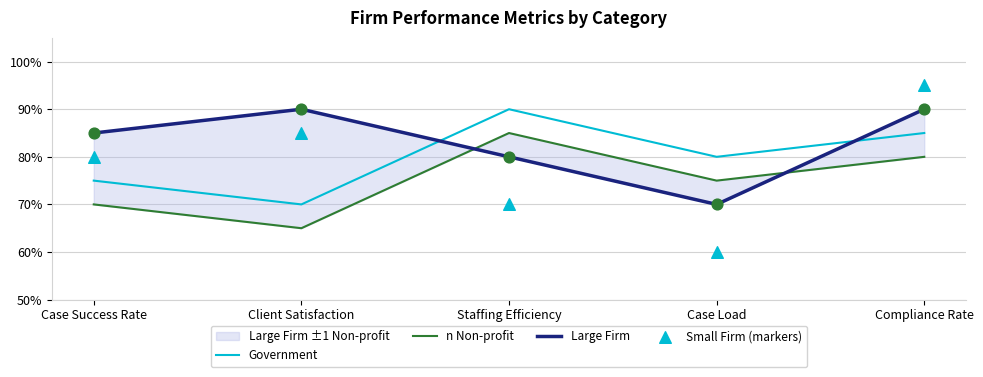

Which series has the largest total across all categories?

Large Firm